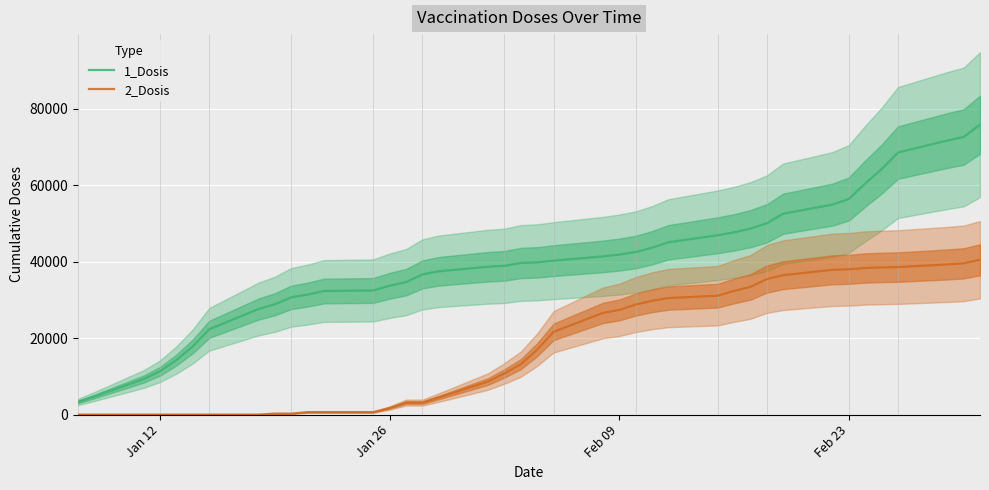

Reading left to right, transcribe all the data shown in this chart.

1_Dosis: 3309	4727	9303	11346	14293	17862	22322	27613	28871	30687	31401	32341	32487	33720	34656	36686	37501	38696	38927	39678	39843	40290	41401	41881	42544	43663	45102	46922	47691	48671	50076	52582	54953	56433	60473	64251	68592	71714	72649	75875
2_Dosis: 0	0	0	0	0	0	0	0	254	254	638	638	638	1721	3134	3135	4460	8646	10776	13202	16996	21662	26605	27390	28790	29776	30501	31116	32353	33415	35477	36485	37889	38029	38366	38511	38608	39292	39580	40517